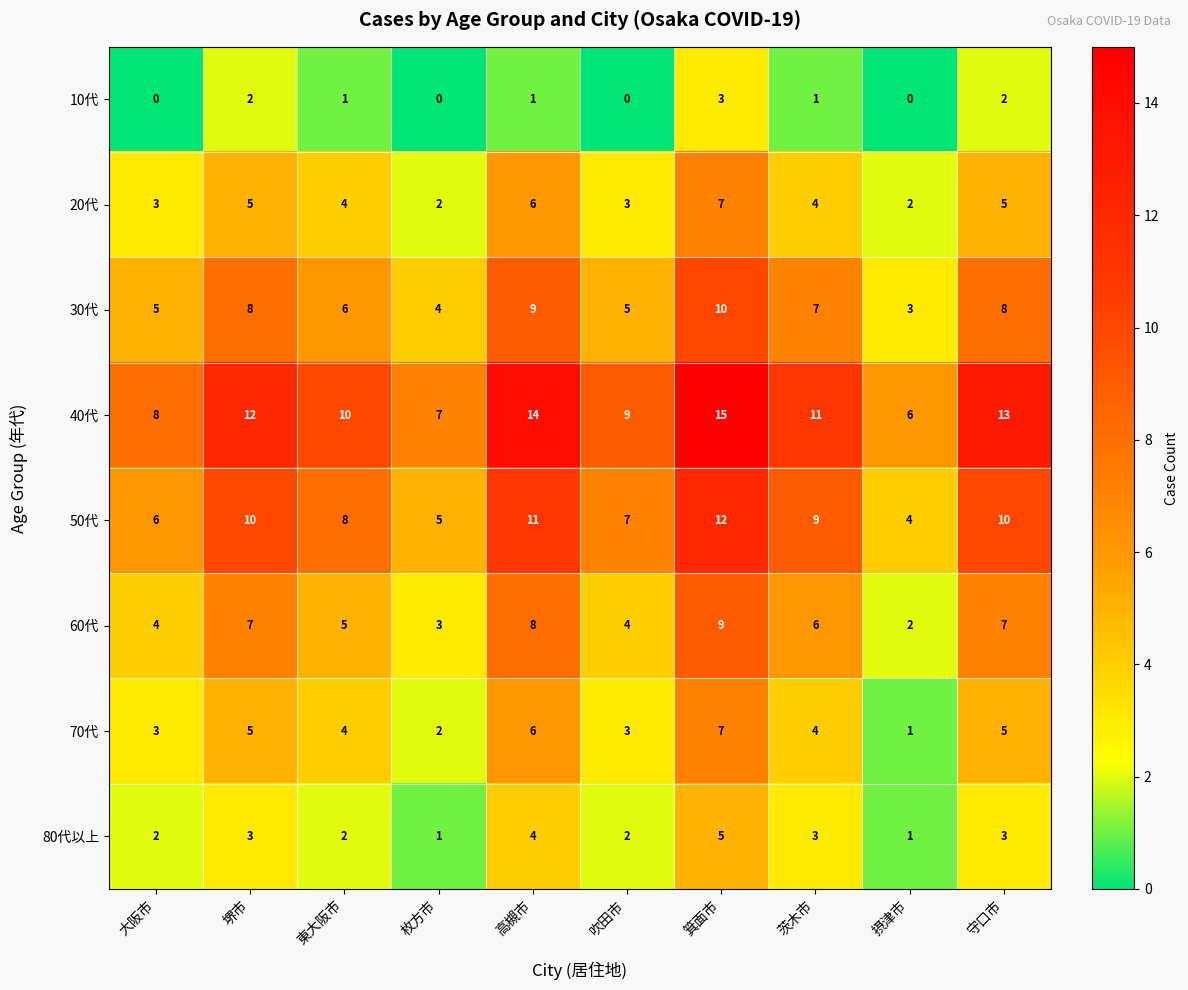

What is the difference between the maximum and second lowest values in the 70代 series?

5